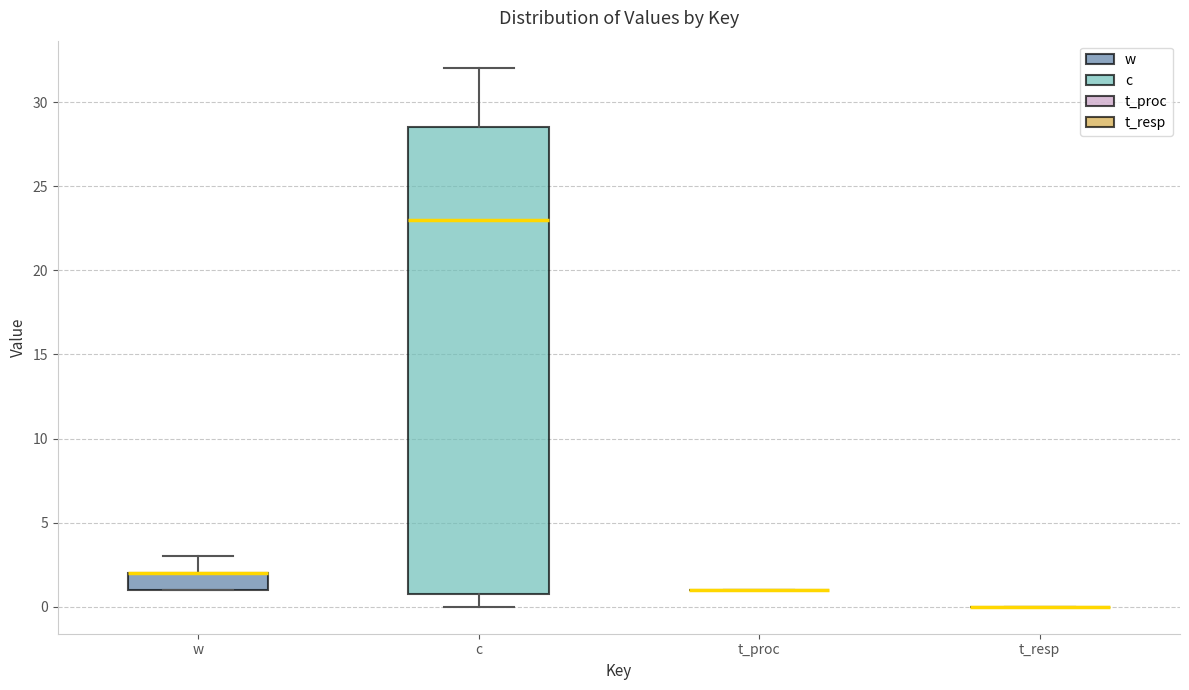

Reading left to right, transcribe this box plot: for each box, give where its median line is, the range the box spans, and where its two whiskers end, as read against the y-axis. The values are not printed on the chart, so give them approximately, as read against the axis.

w: median 2.0 (drawn on the box's upper edge), box 1.0 to 2.0, whiskers 1.0 to 3.0
c: median 23.0, box 1.0 to 28.5, whiskers 0.0 to 32.0
t_proc: box collapsed to a line at 1.0, whiskers 1.0 to 1.0
t_resp: box collapsed to a line at 0.0, whiskers 0.0 to 0.0